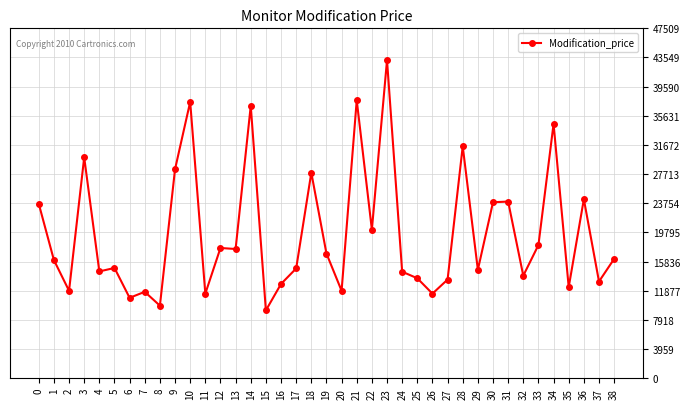

How many values are below 16051?

19